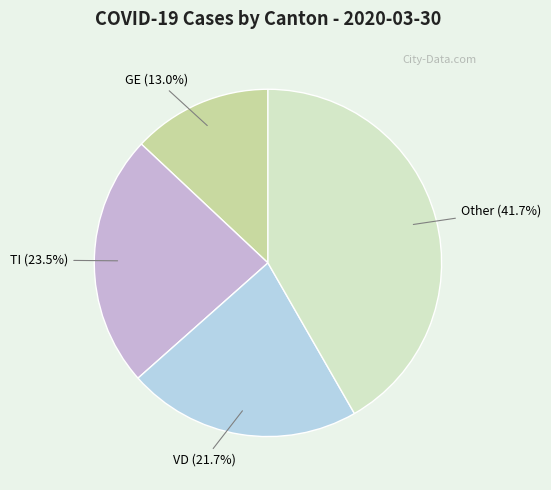

Is there a majority slice in this chart?

No